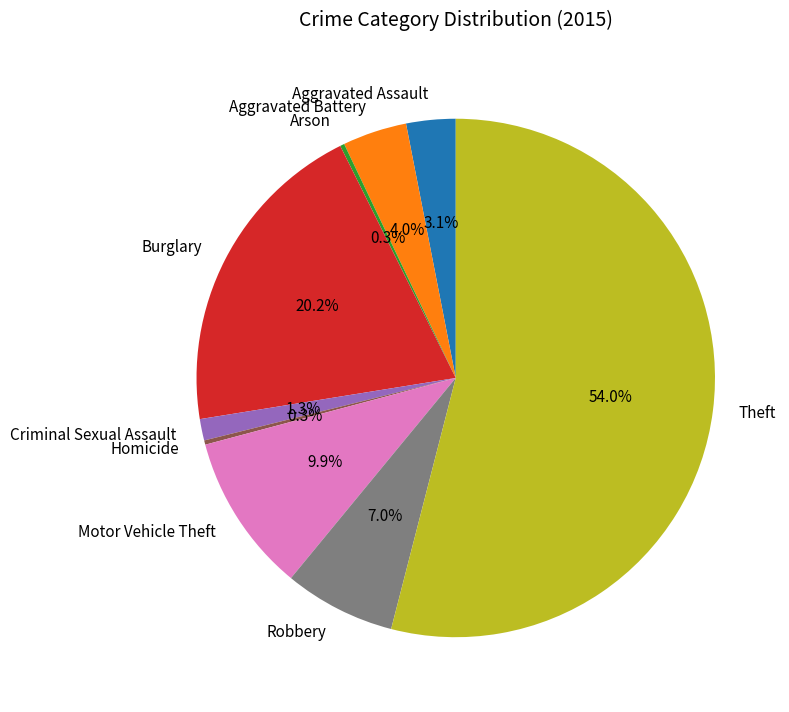

What is the ratio of the value at Motor Vehicle Theft to the value at Aggravated Assault?

3.2